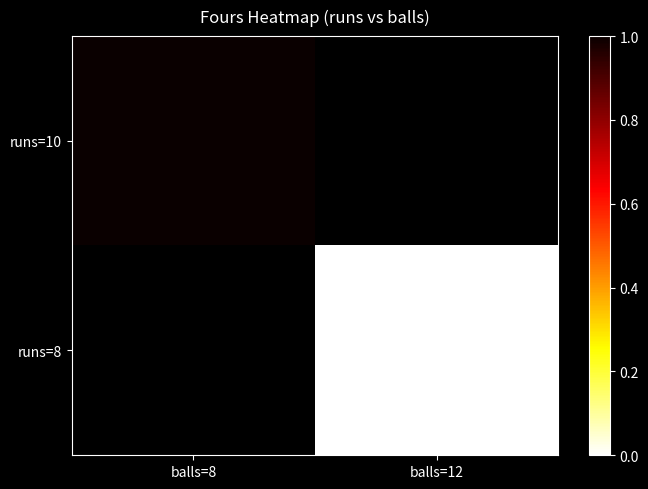

Between balls=12 and balls=8, which is larger?

balls=8